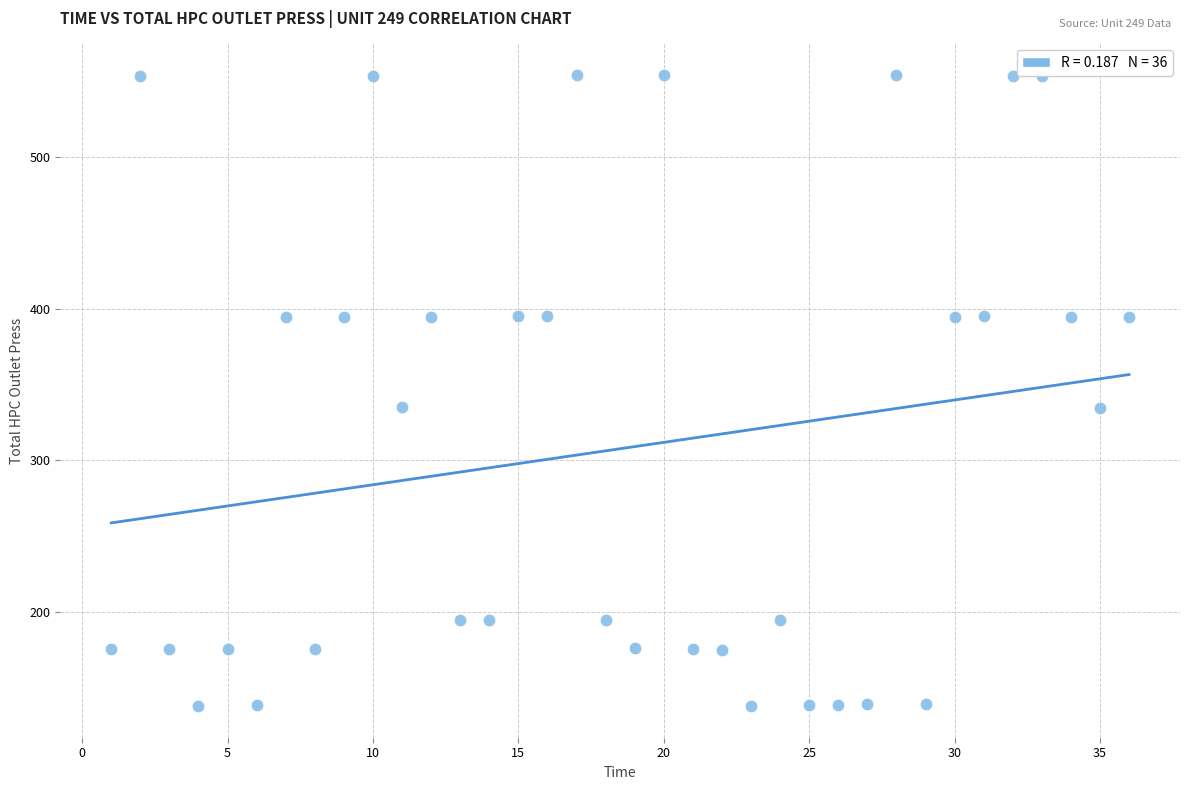

What is the range of Y values (max minus min)?

416.3